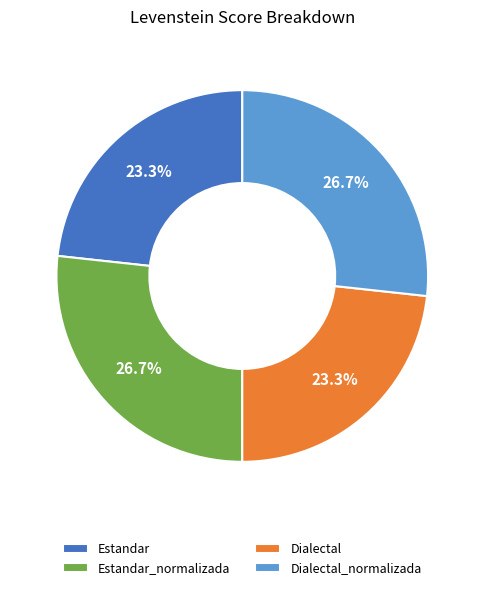

To the nearest percent, what is the combined percentage of Estandar and Estandar_normalizada?

50%